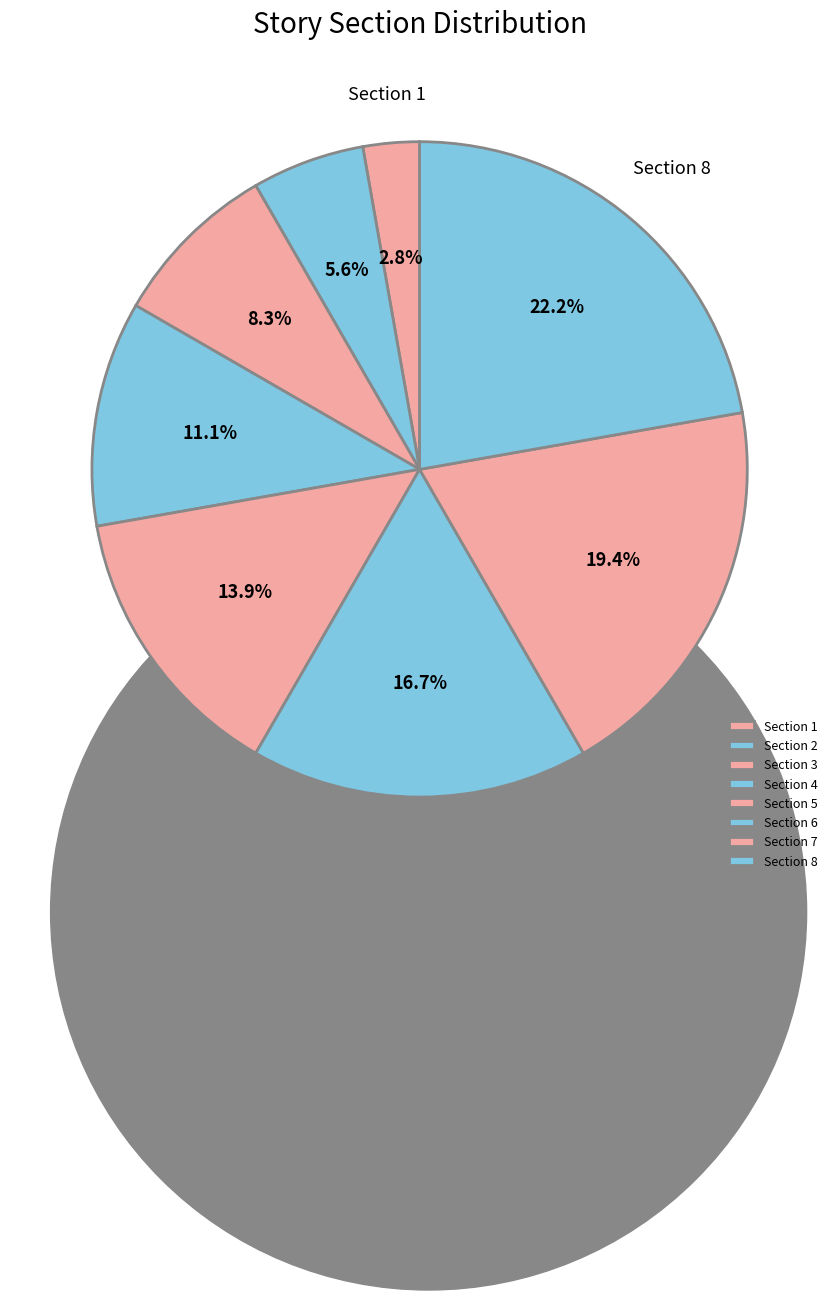

Which slice is the largest?

Section 8